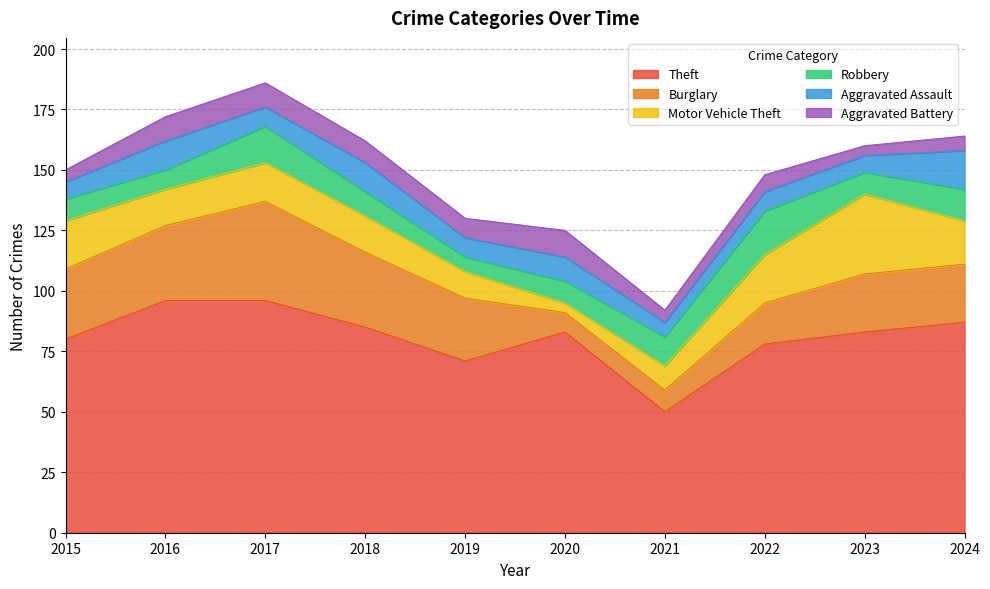

Reading right to left, extract all data points from this chart.

Theft: 2024=87	2023=83	2022=78	2021=50	2020=83	2019=71	2018=85	2017=96	2016=96	2015=80
Burglary: 2024=24	2023=24	2022=17	2021=9	2020=8	2019=26	2018=31	2017=41	2016=31	2015=29
Motor Vehicle Theft: 2024=18	2023=33	2022=20	2021=10	2020=4	2019=11	2018=15	2017=16	2016=15	2015=20
Robbery: 2024=13	2023=9	2022=18	2021=12	2020=9	2019=6	2018=10	2017=15	2016=8	2015=9
Aggravated Assault: 2024=16	2023=7	2022=8	2021=6	2020=10	2019=8	2018=12	2017=8	2016=12	2015=7
Aggravated Battery: 2024=6	2023=4	2022=7	2021=5	2020=11	2019=8	2018=9	2017=10	2016=10	2015=5